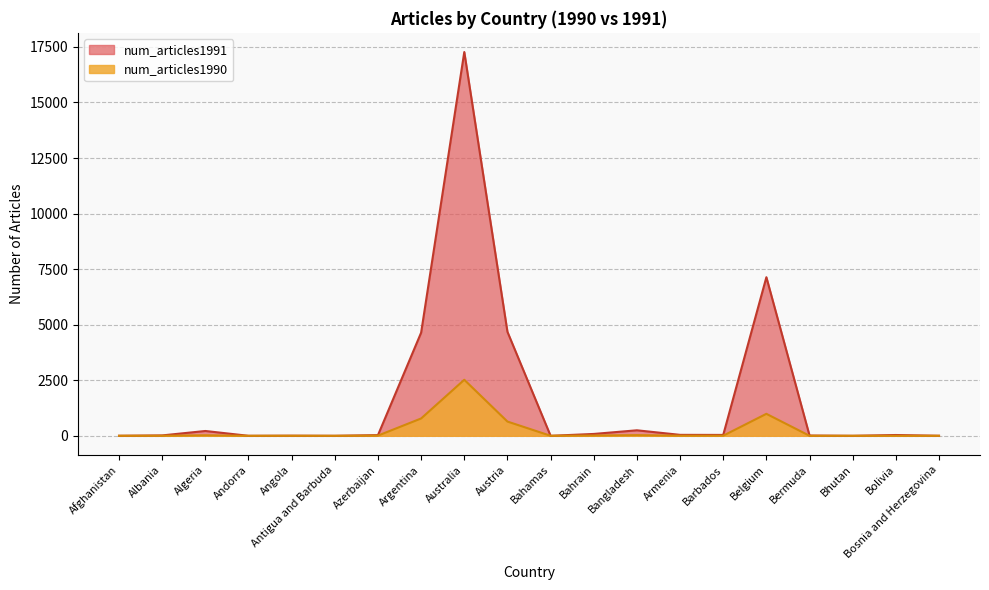

How many lines are shown in the chart?

2